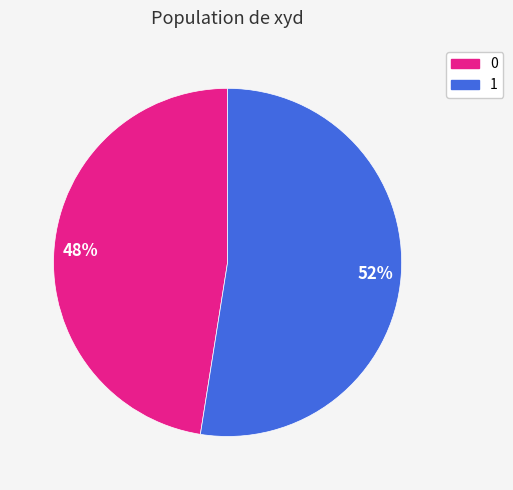

To the nearest percent, what is the average slice percentage?

50%